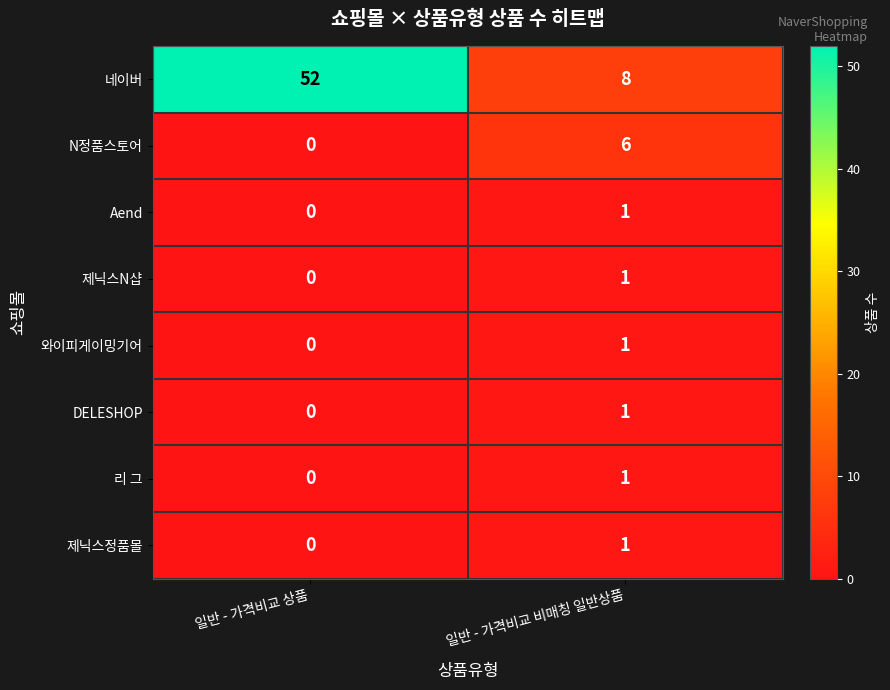

Reading left to right, extract all data points from this chart.

네이버: 52	8
N정품스토어: 0	6
Aend: 0	1
제닉스N샵: 0	1
와이피게이밍기어: 0	1
DELESHOP: 0	1
리 그: 0	1
제닉스정품몰: 0	1